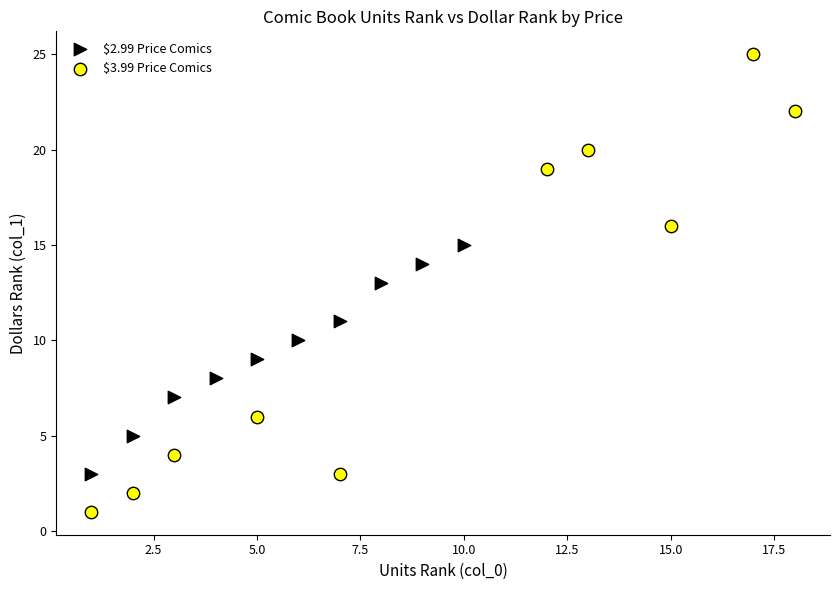

Which series has the largest Y range (max minus min)?

$3.99 Price Comics